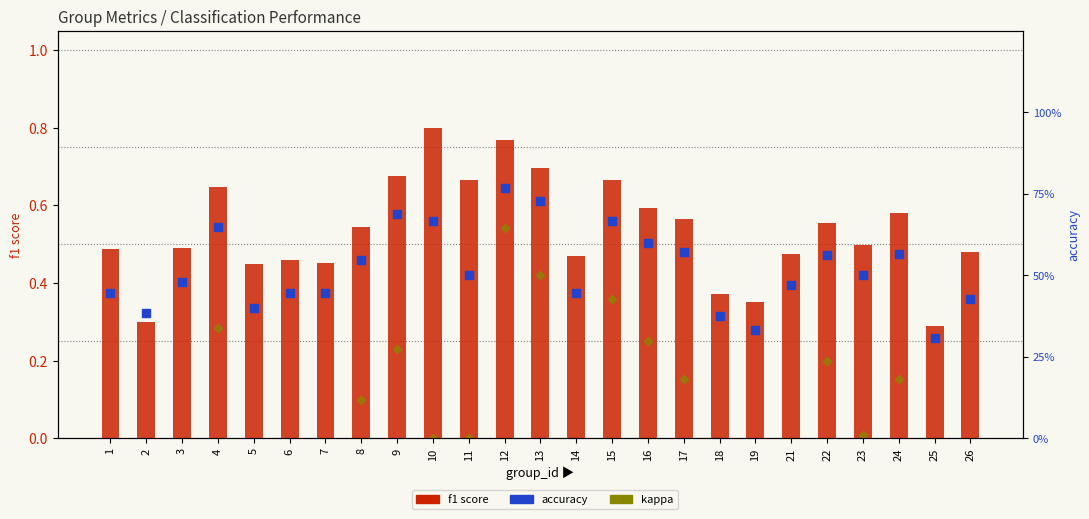

What is the total value across all series at 26?

0.8